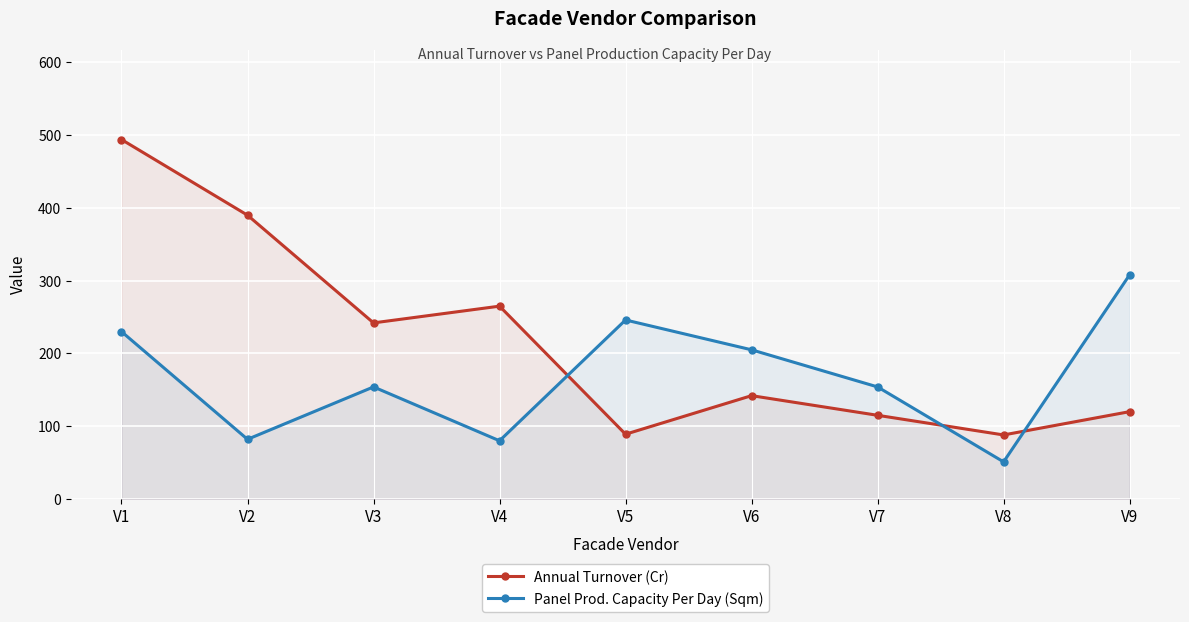

Which category has the lowest value in the Panel Prod. Capacity Per Day (Sqm) series?

V8